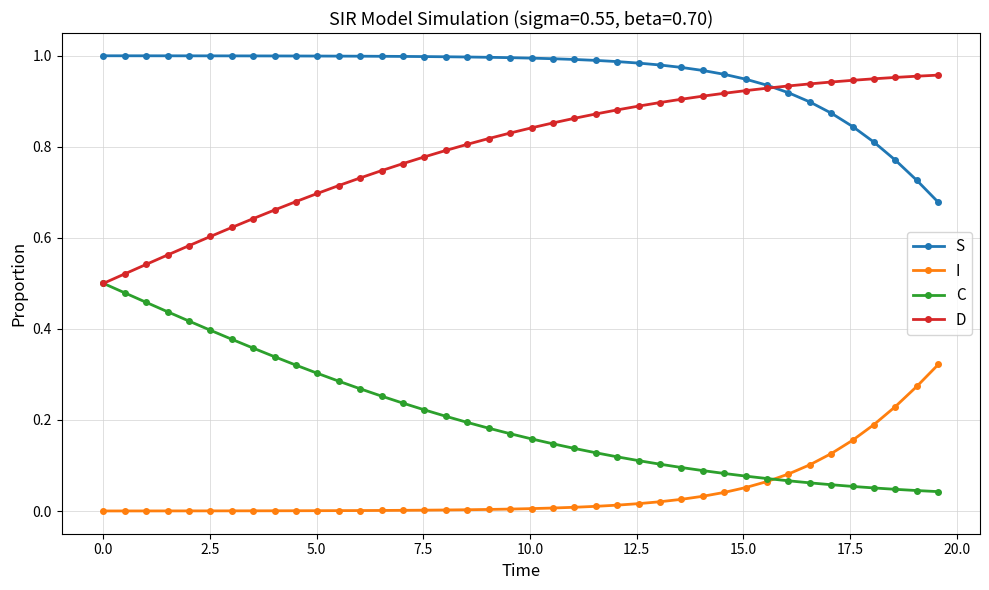

True or false: S and I cross at least once.

False